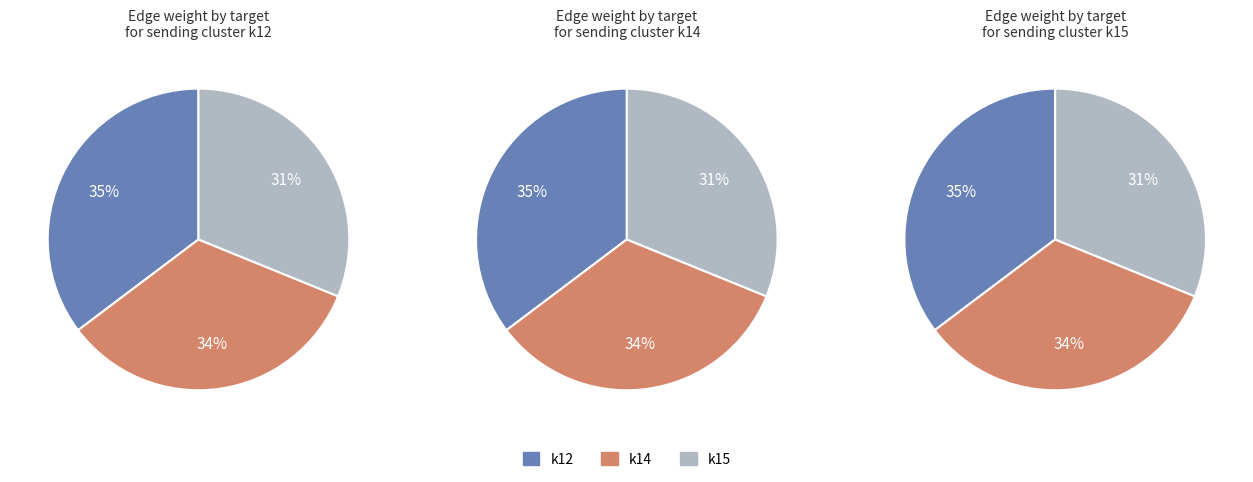

How many segments does this pie chart have?

3